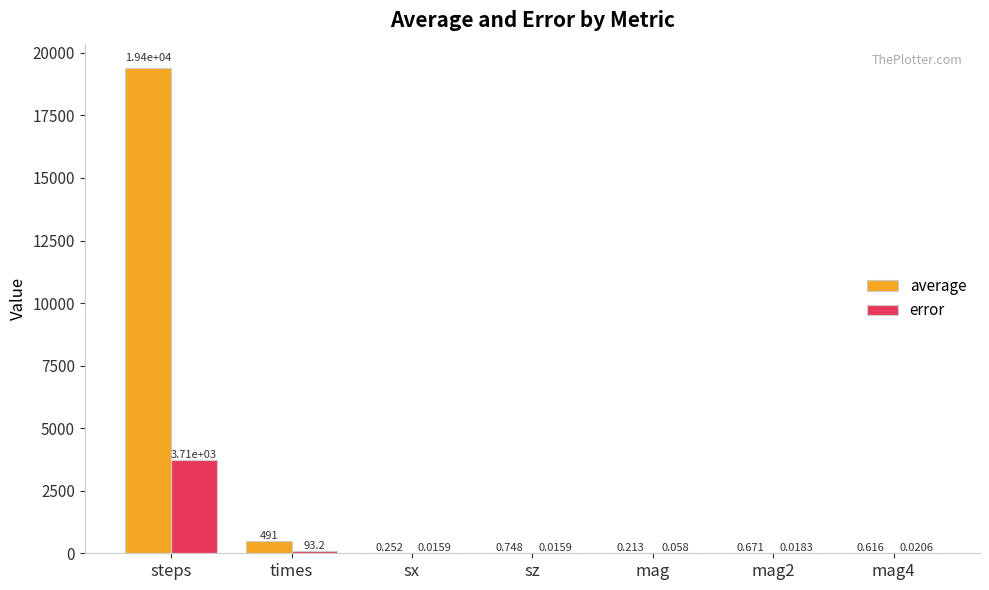

At which category is the sum across all series the highest?

steps